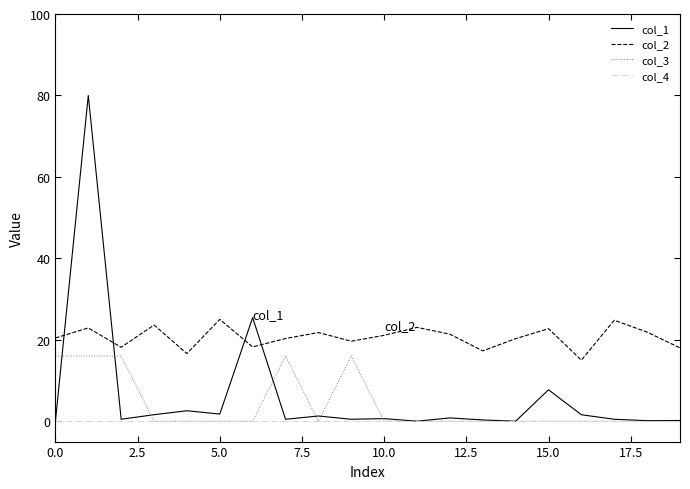

What is the greatest value displayed?

80.0